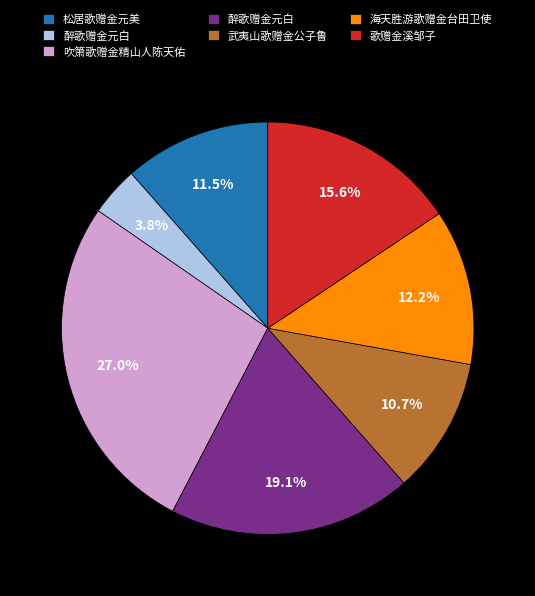

To the nearest percent, what is the average slice percentage?

14%